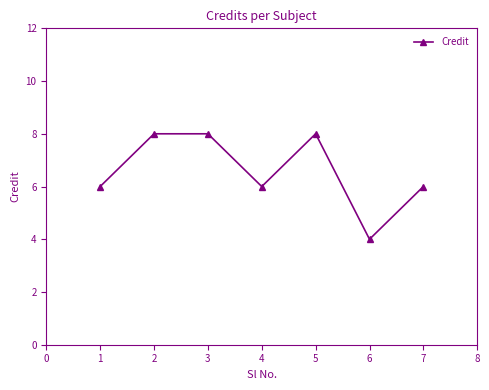

True or false: the data shows 6 at 1.

True